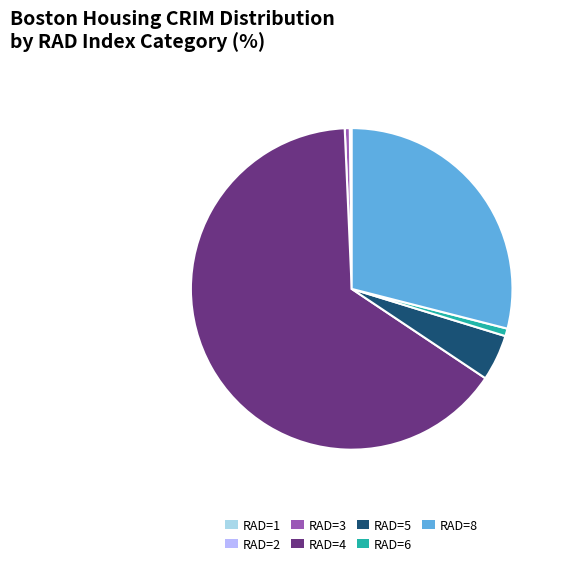

Is it true that RAD=8 is 18% of the pie?

False